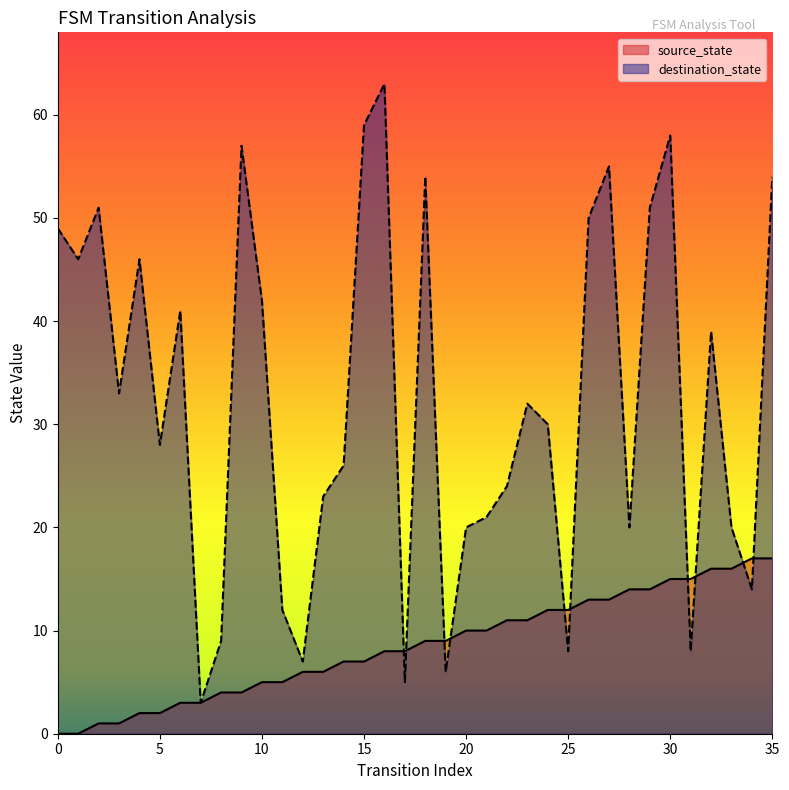

Which series has the largest range (max minus min)?

destination_state